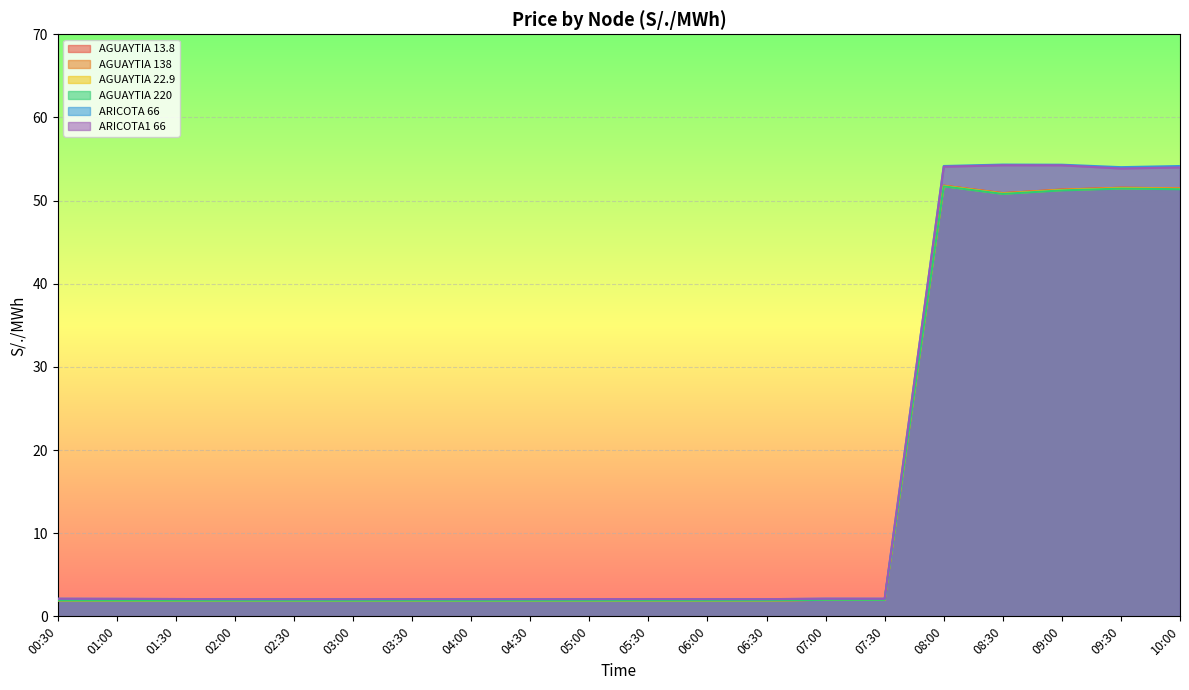

How many interior local peaks does the ARICOTA1 66 series have?

4